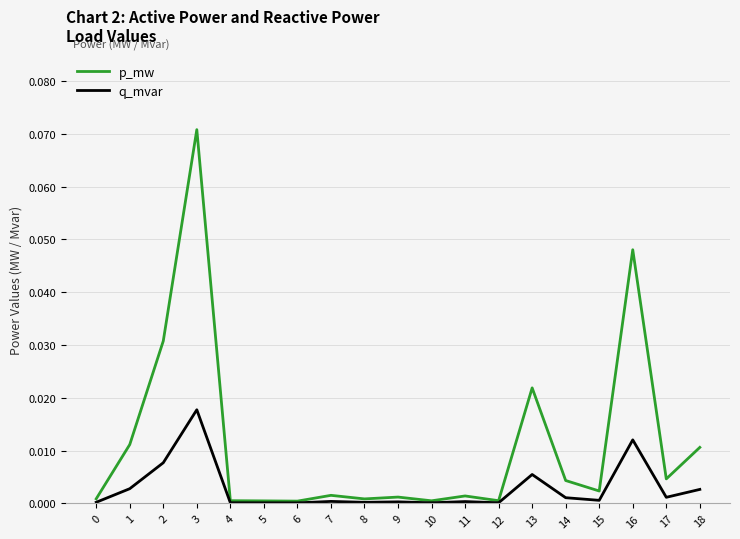

How many lines are shown in the chart?

2